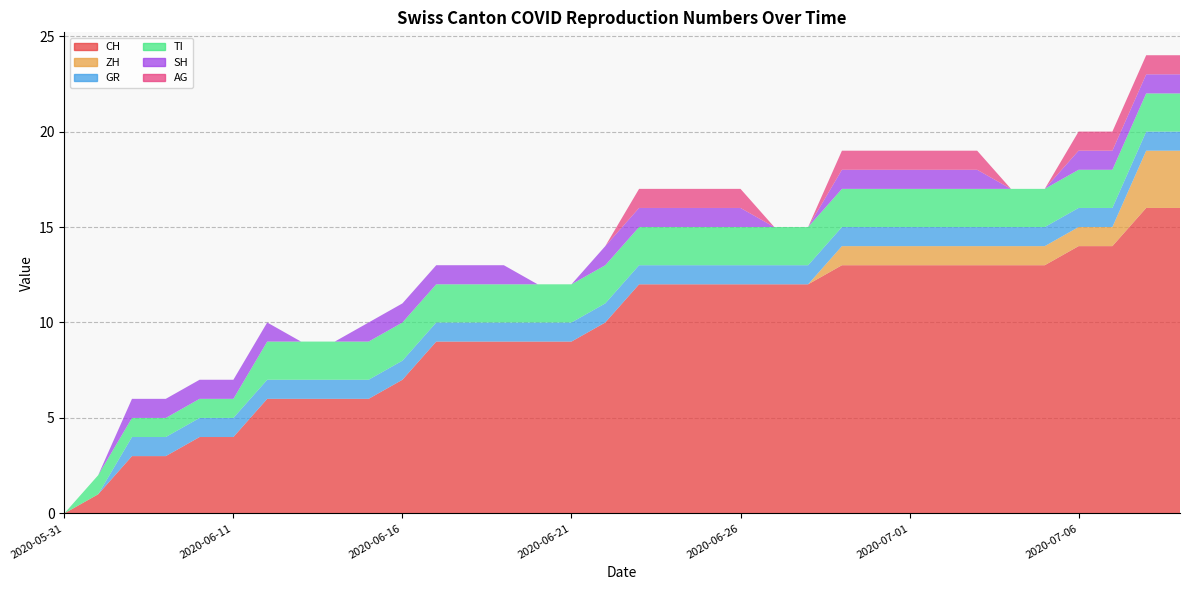

Reading left to right, list all the values displayed in this chart.

CH: 0	1	3	3	4	4	6	6	6	6	7	9	9	9	9	9	10	12	12	12	12	12	12	13	13	13	13	13	13	13	14	14	16	16
ZH: 0	0	0	0	0	0	0	0	0	0	0	0	0	0	0	0	0	0	0	0	0	0	0	1	1	1	1	1	1	1	1	1	3	3
GR: 0	0	1	1	1	1	1	1	1	1	1	1	1	1	1	1	1	1	1	1	1	1	1	1	1	1	1	1	1	1	1	1	1	1
TI: 0	1	1	1	1	1	2	2	2	2	2	2	2	2	2	2	2	2	2	2	2	2	2	2	2	2	2	2	2	2	2	2	2	2
SH: 0	0	1	1	1	1	1	0	0	1	1	1	1	1	0	0	1	1	1	1	1	0	0	1	1	1	1	1	0	0	1	1	1	1
AG: 0	0	0	0	0	0	0	0	0	0	0	0	0	0	0	0	0	1	1	1	1	0	0	1	1	1	1	1	0	0	1	1	1	1